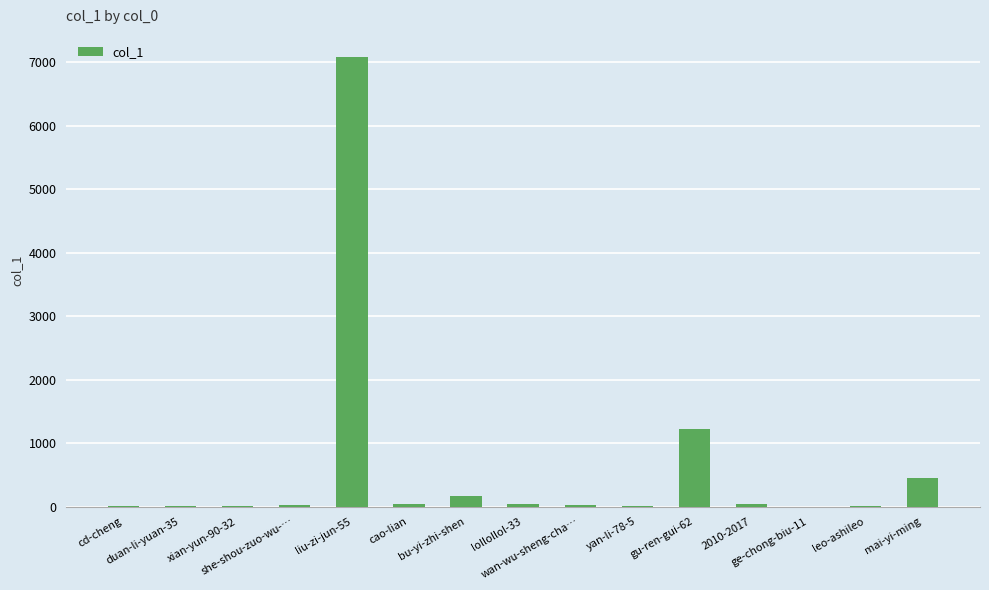

Is it true that the value at cao-lian is 38?

True